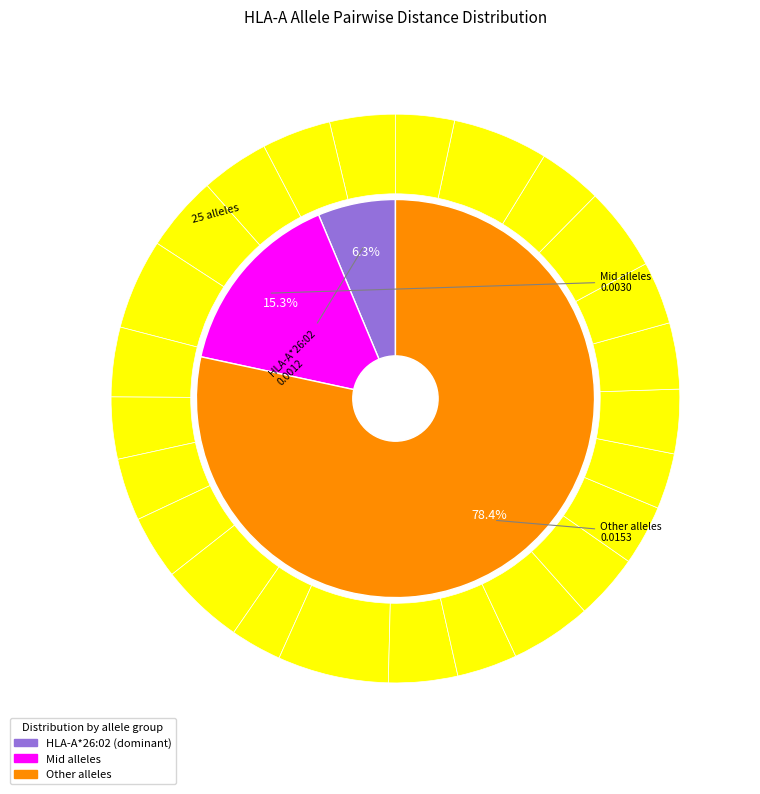

Count the number of slices in the pie.

25